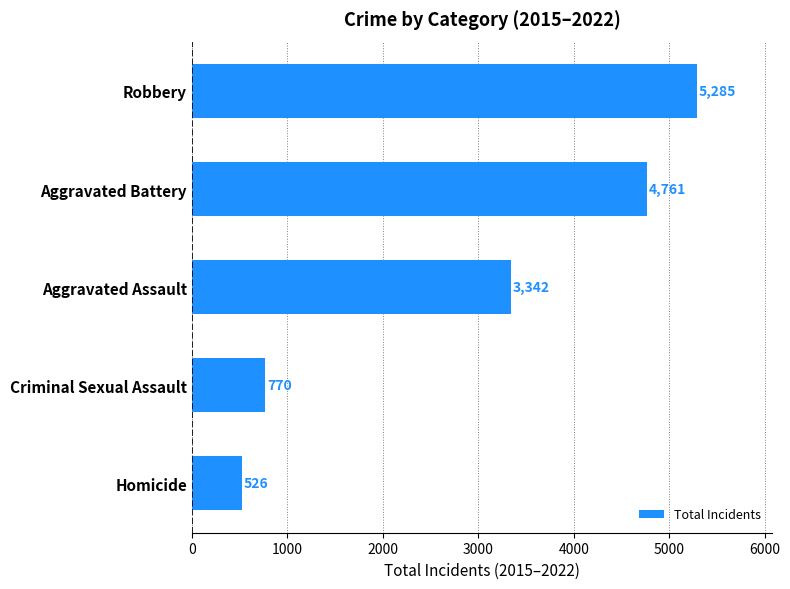

What is the change in value from Aggravated Battery to Criminal Sexual Assault?

-3991